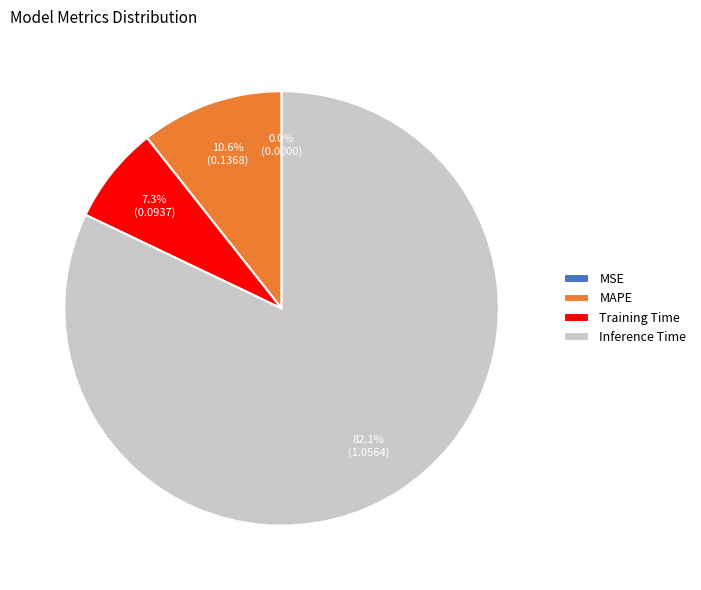

Is there any slice that represents more than half of the pie?

Yes